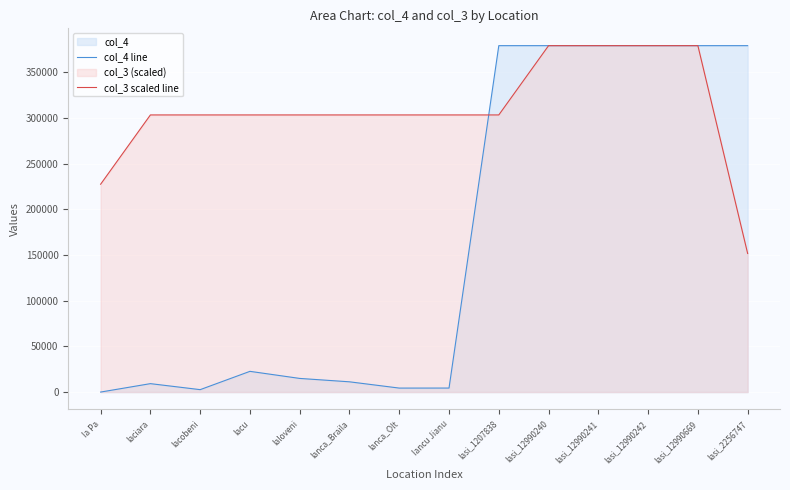

What is the label of the 9th point from the right?

Ianca_Braila